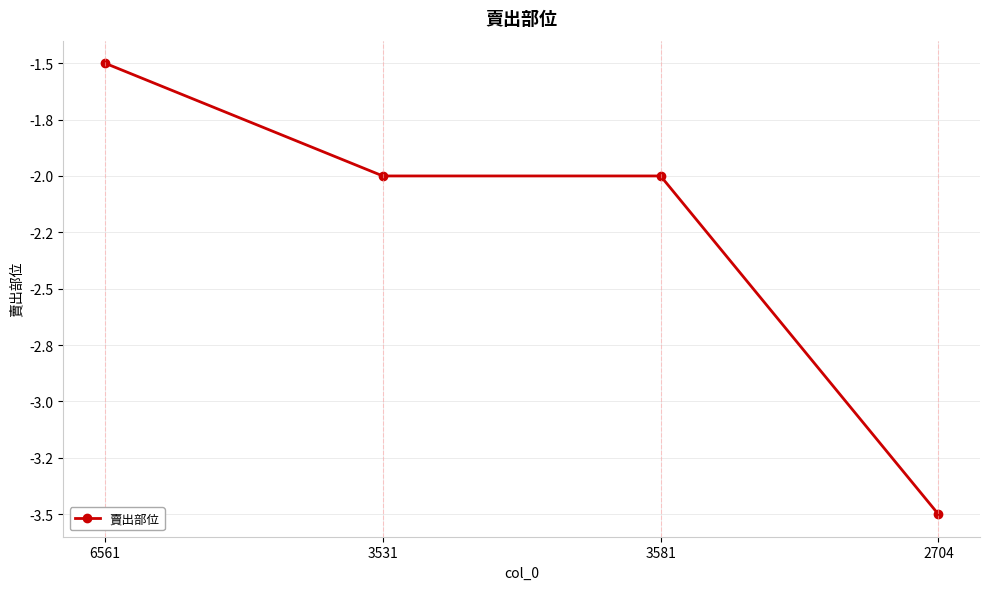

Rank the categories by value from highest to lowest.

6561, 3531, 3581, 2704